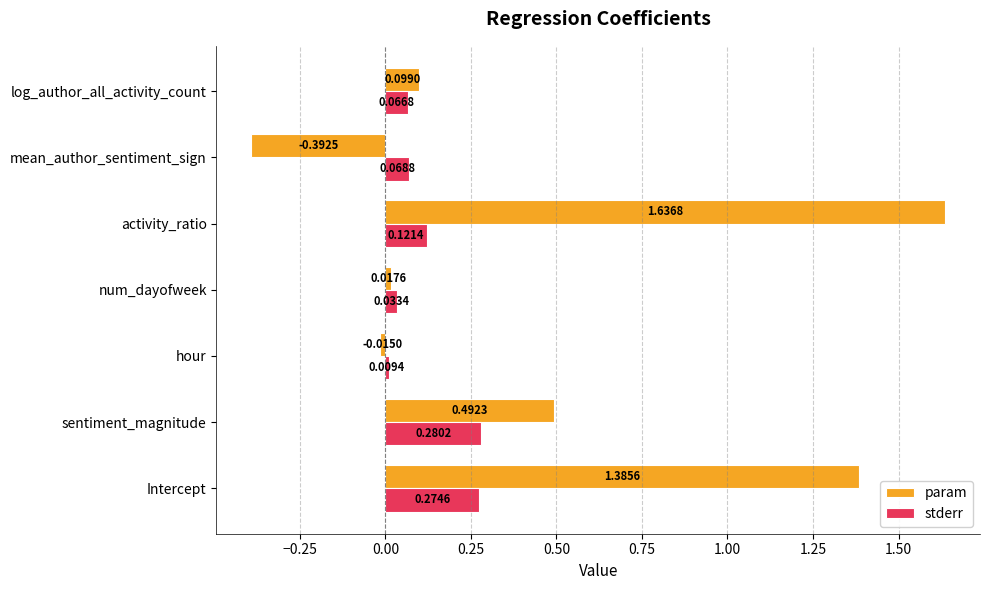

Which series has the largest total across all categories?

param